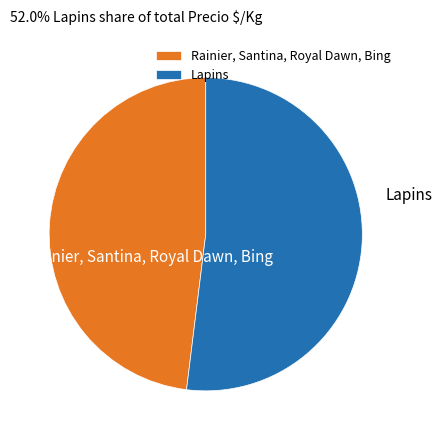

The Rainier, Santina, Royal Dawn, Bing slice represents 48% of the pie. True or false?

True